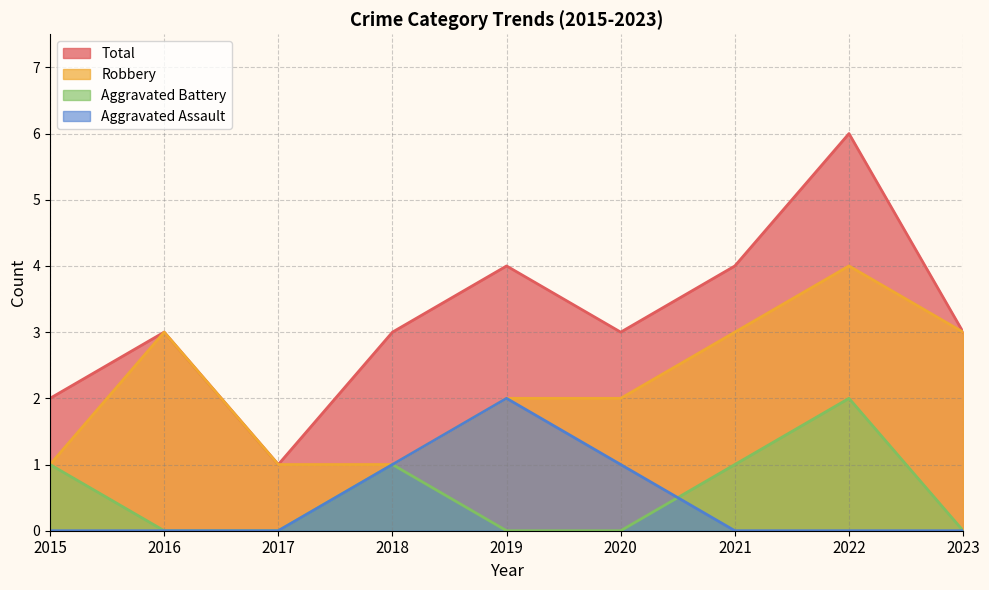

Reading left to right, what are all the values shown in this chart?

Aggravated Assault: 2015=0	2016=0	2017=0	2018=1	2019=2	2020=1	2021=0	2022=0	2023=0
Aggravated Battery: 2015=1	2016=0	2017=0	2018=1	2019=0	2020=0	2021=1	2022=2	2023=0
Robbery: 2015=1	2016=3	2017=1	2018=1	2019=2	2020=2	2021=3	2022=4	2023=3
Total: 2015=2	2016=3	2017=1	2018=3	2019=4	2020=3	2021=4	2022=6	2023=3